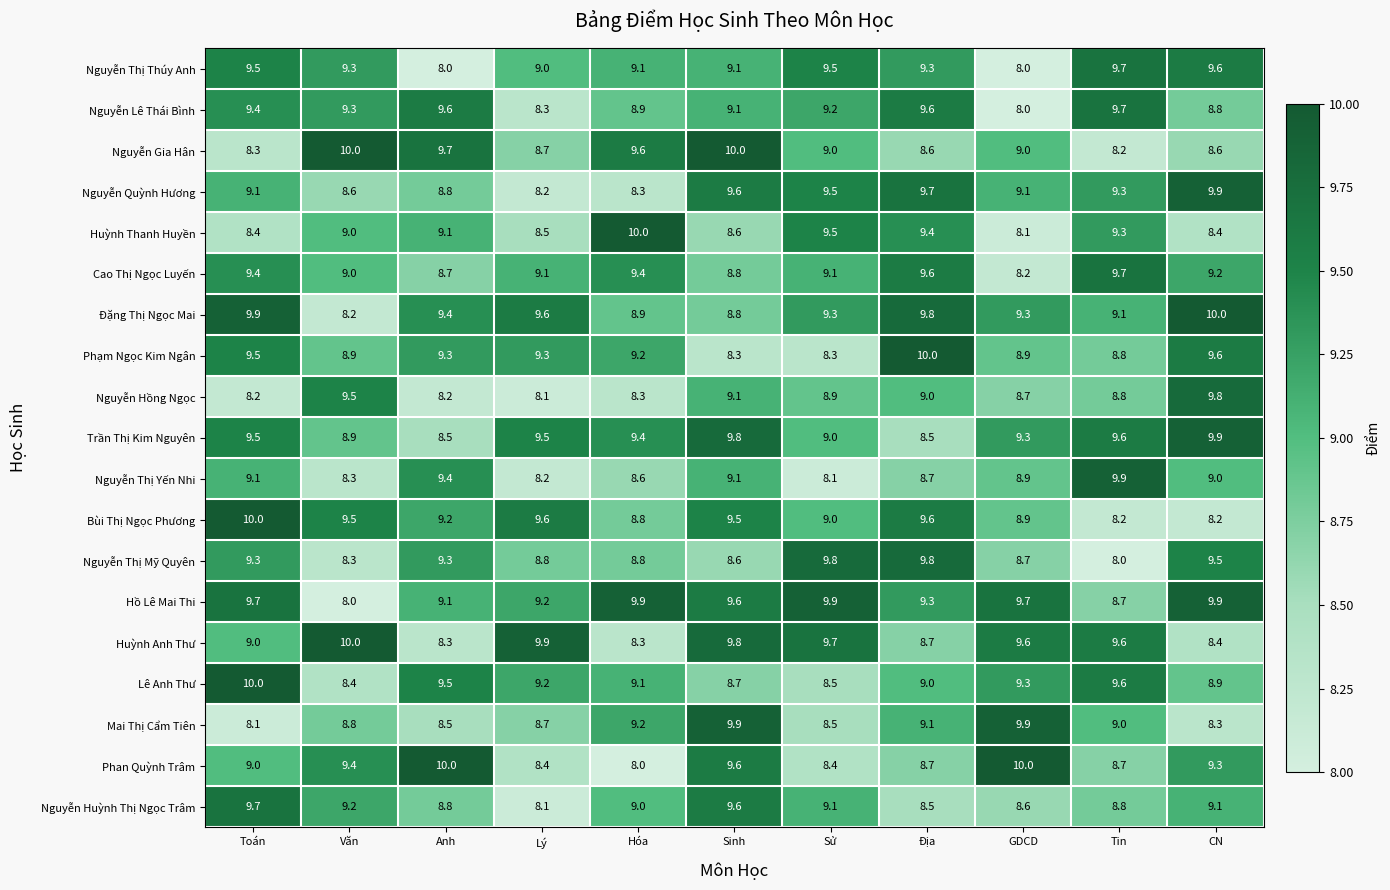

What is the sum of the Hồ Lê Mai Thi values at Tin and CN?

18.6